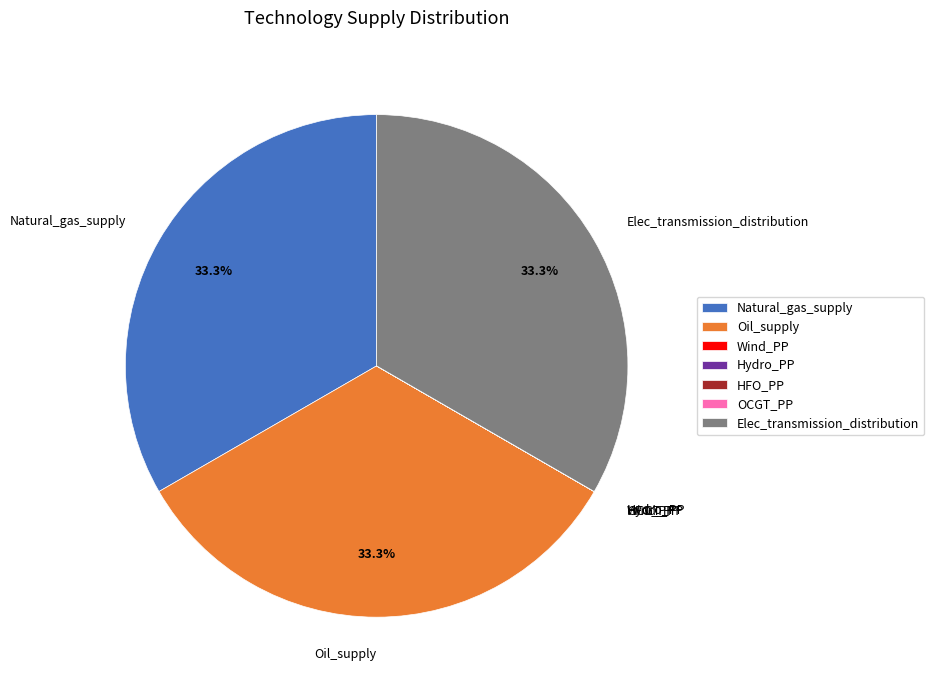

Does Natural_gas_supply represent more than half of the total?

No